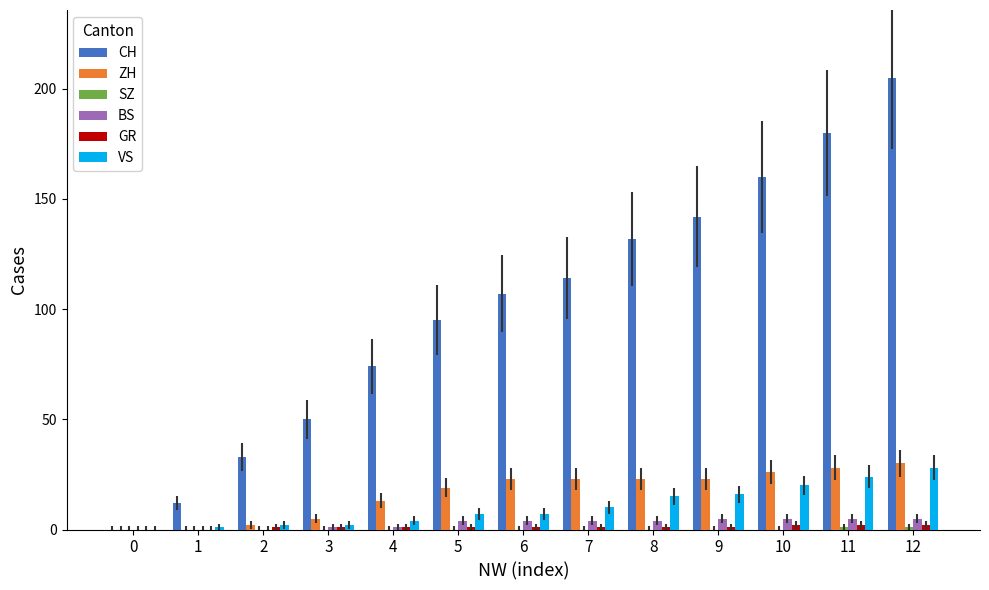

The value of VS at 5 is 7. True or false?

True